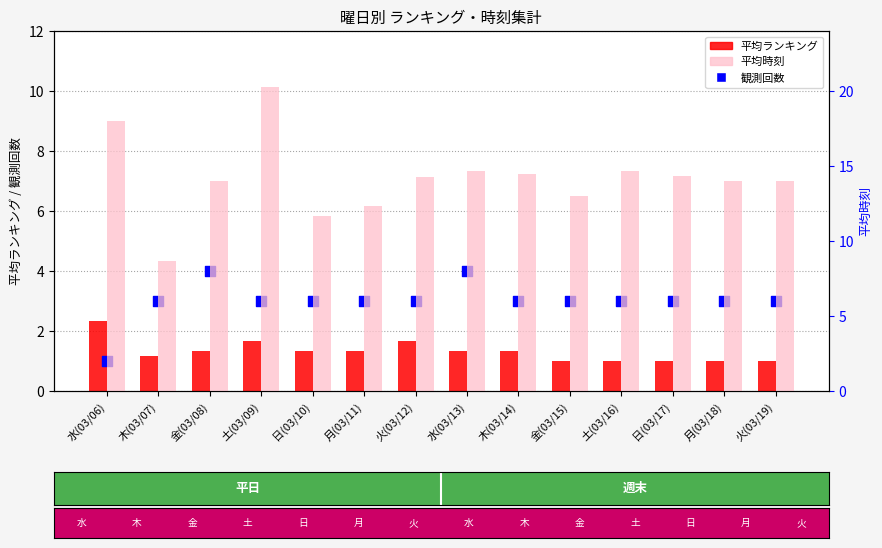

At how many categories does at least one series exceed 3?

14